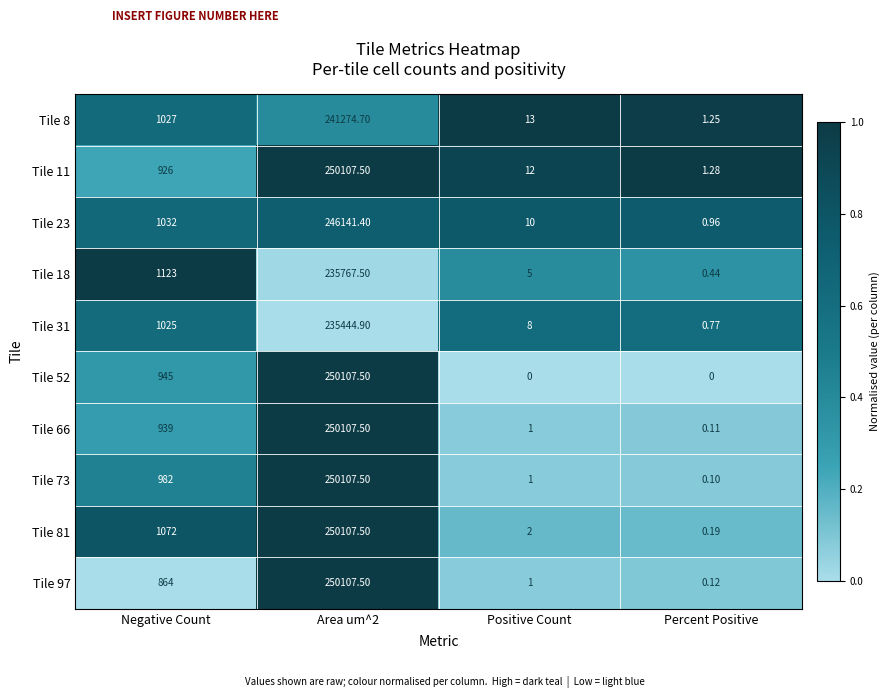

Where is Tile 8 nearest to the value 120637?

Negative Count